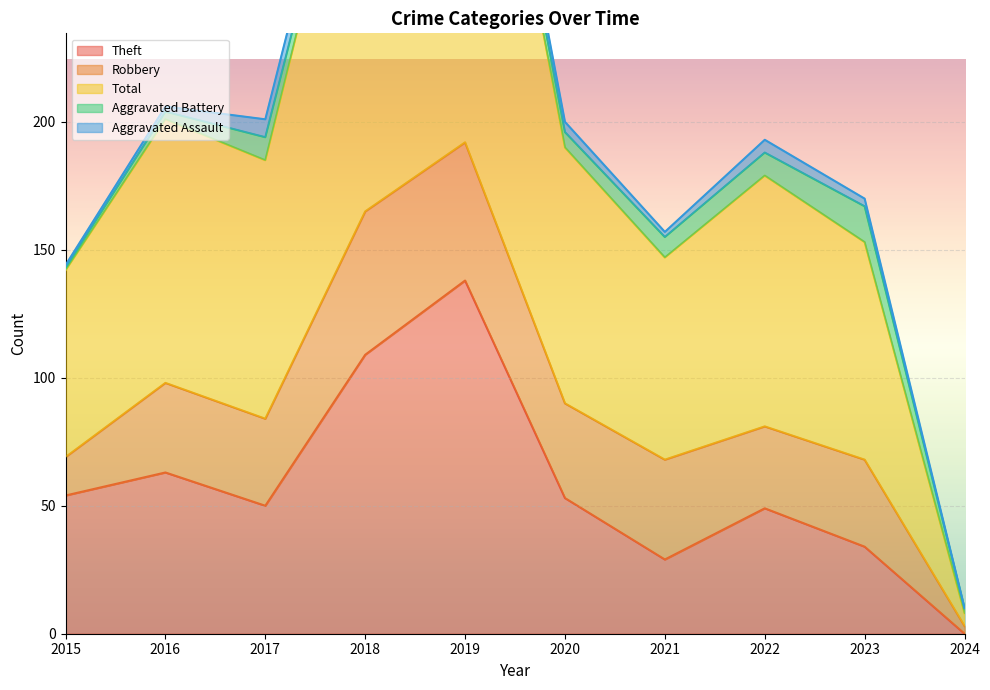

How many lines are shown in the chart?

5